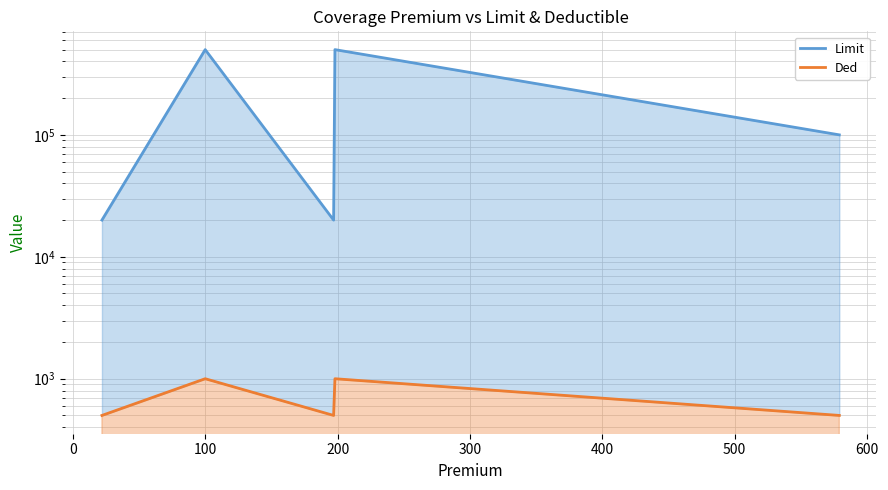

The Ded series shows 737 at 100. True or false?

False